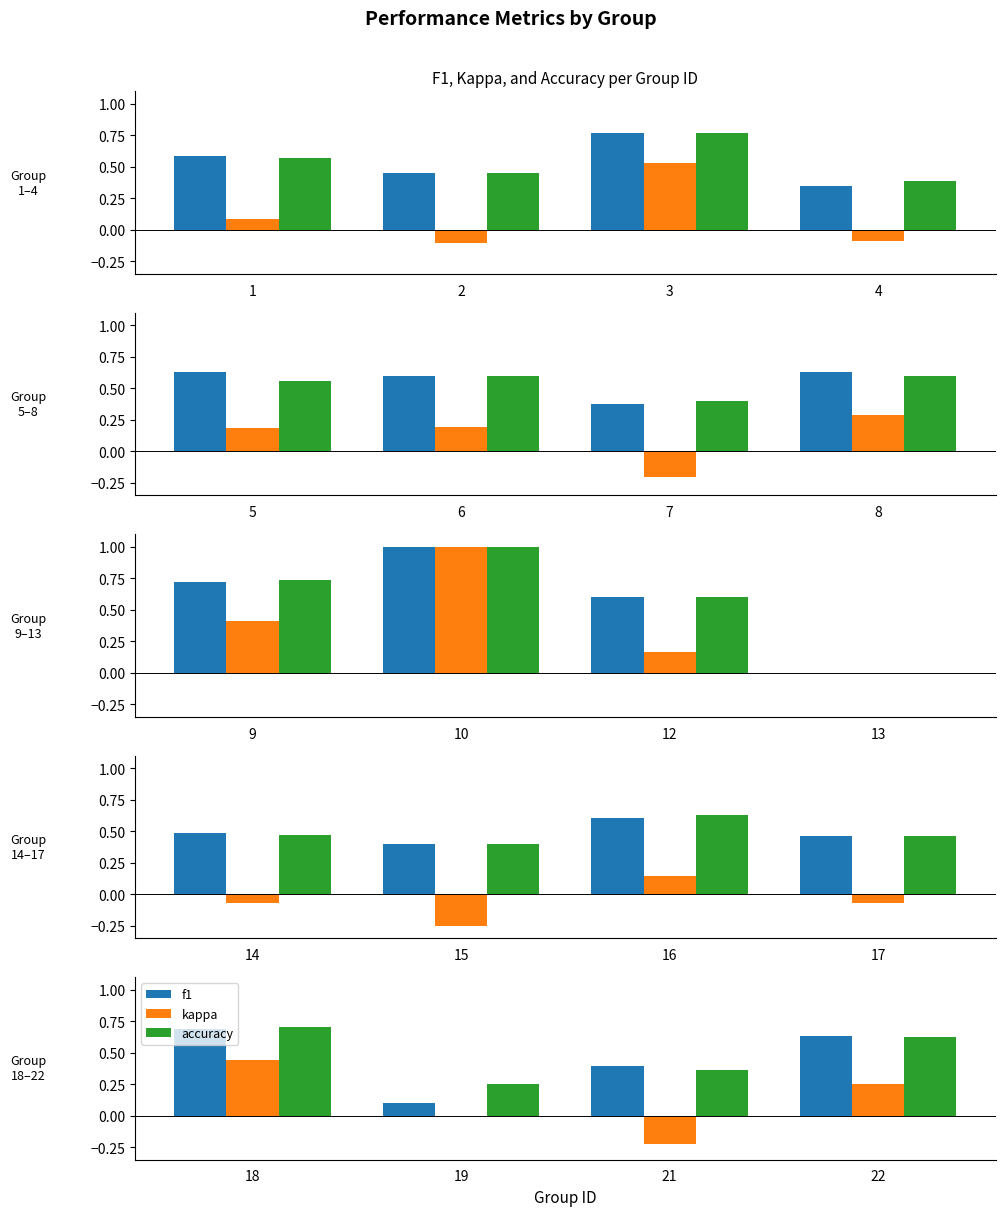

Are the bars grouped side by side (vs. stacked)?

Yes